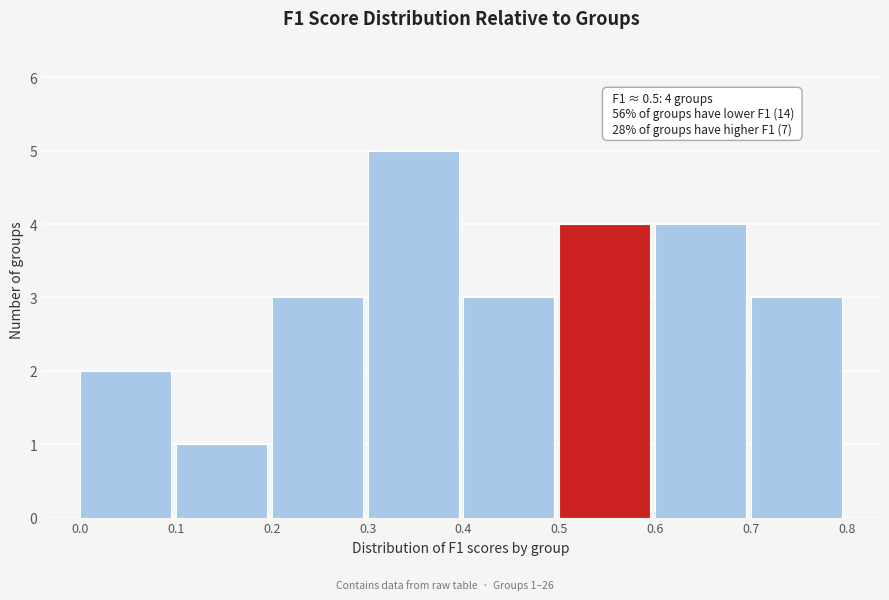

Over which range of the x-axis is the bar tallest?

0.3 to 0.4